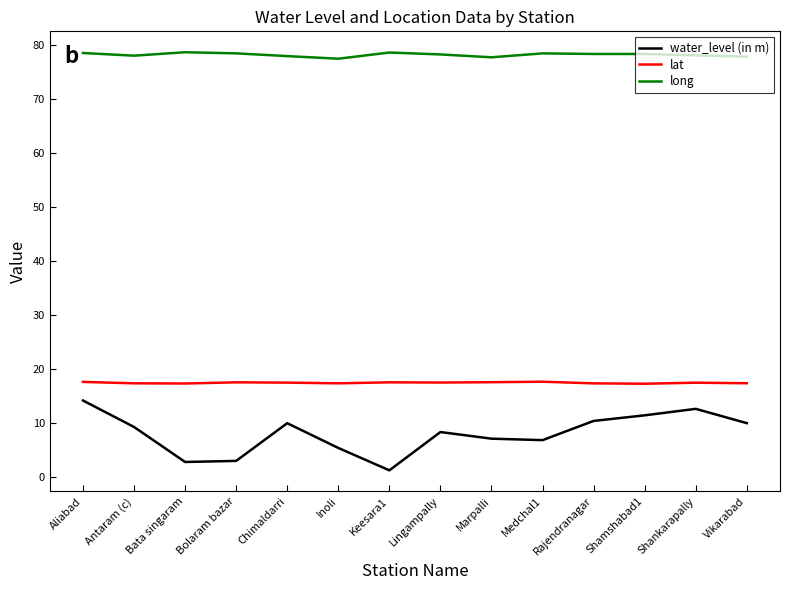

At how many categories does at least one series exceed 56?

14